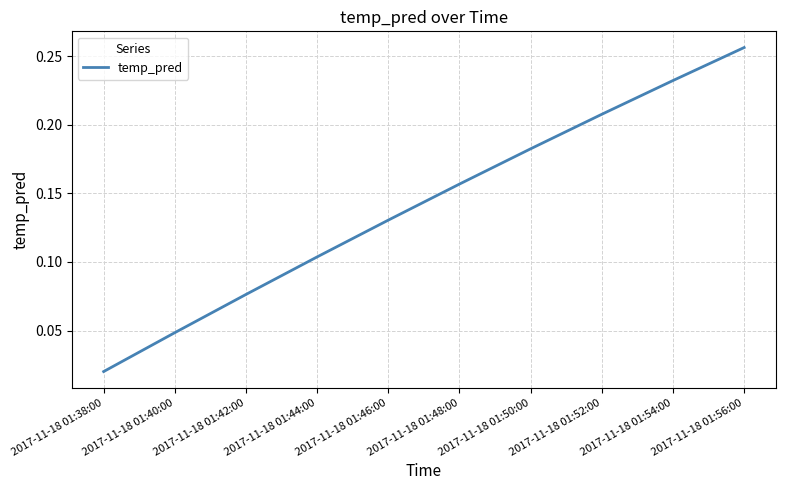

What position from the left is 2017-11-18 01:44:00?

4